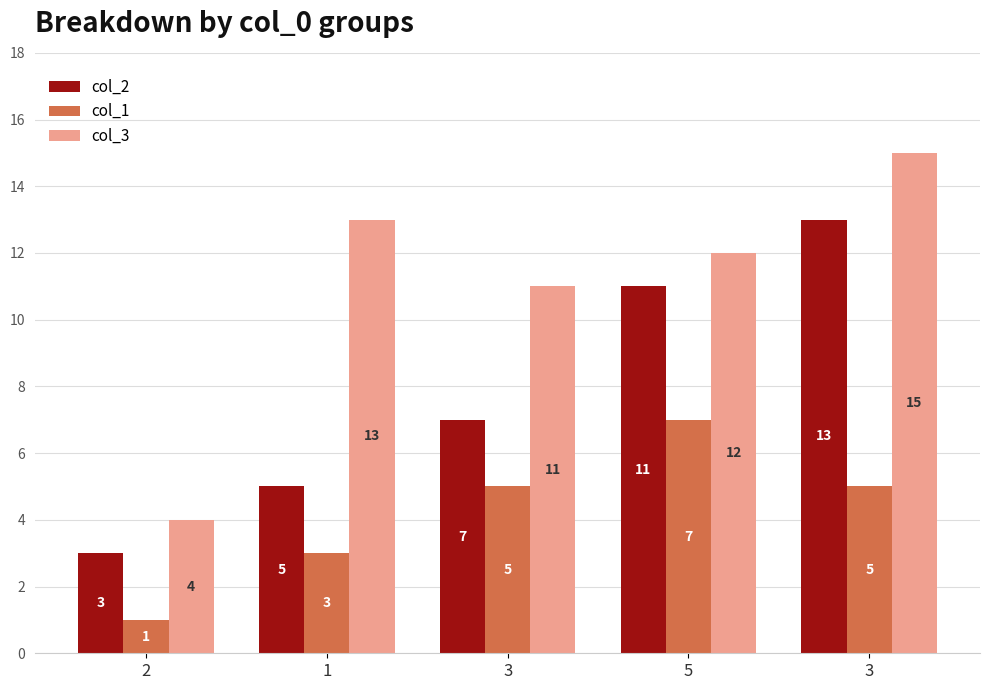

What is the total value across all series at 3?

23